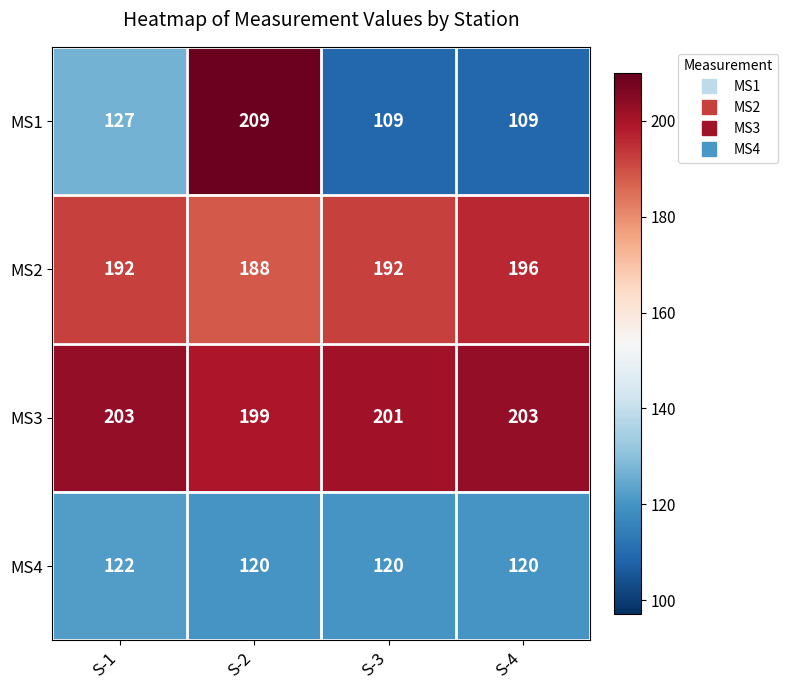

How many MS1 values are between 109 and 209?

4